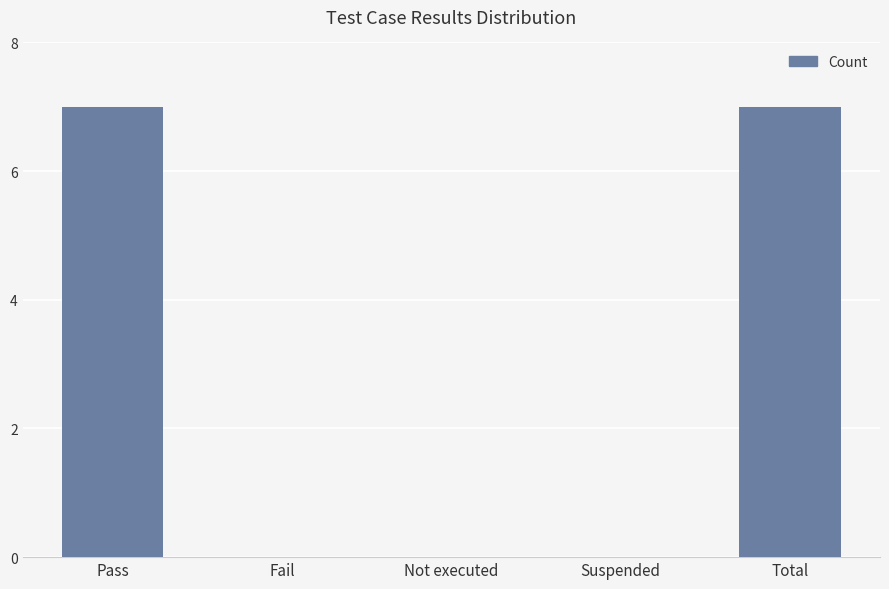

Is it true that the value at Suspended is 4?

False